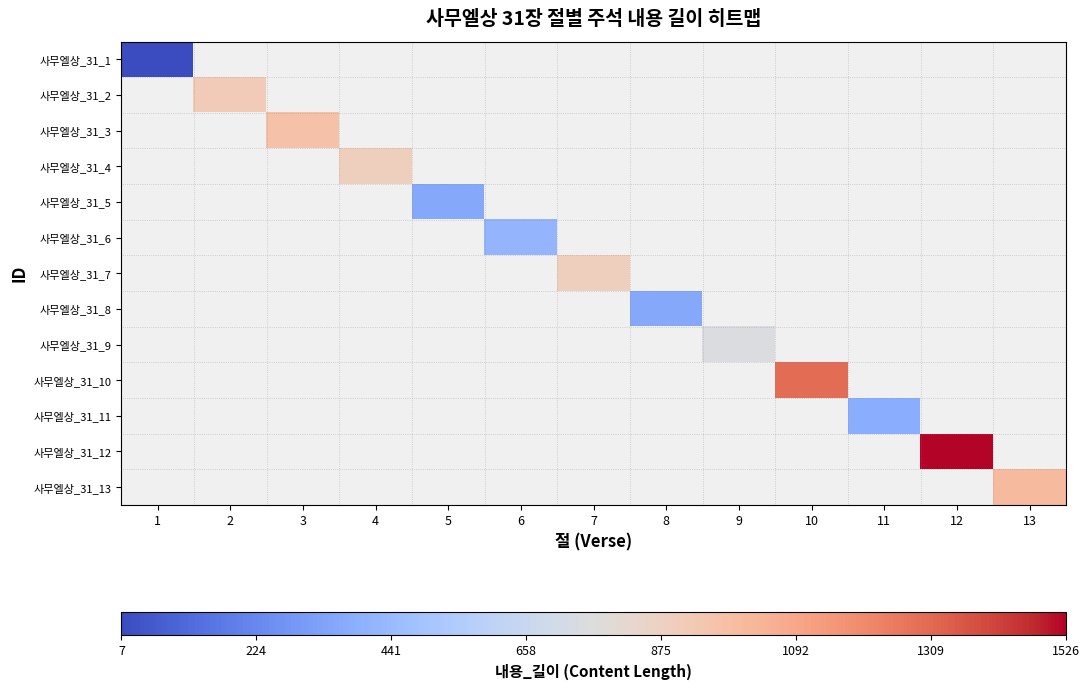

What is the minimum value shown in the chart?

7.0